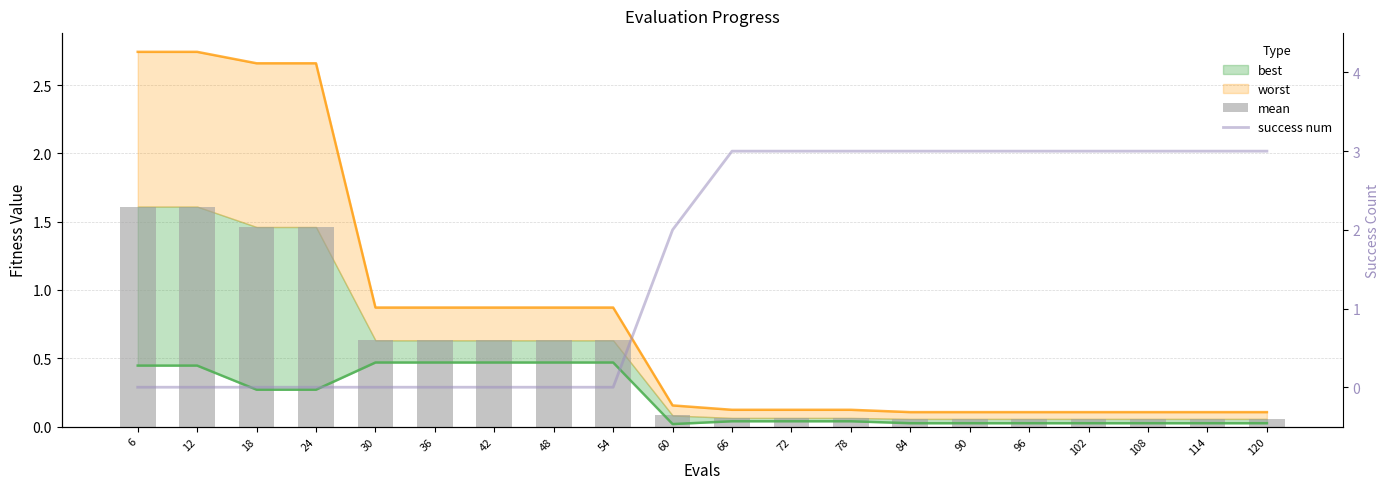

What is the average value of the mean series?

0.5